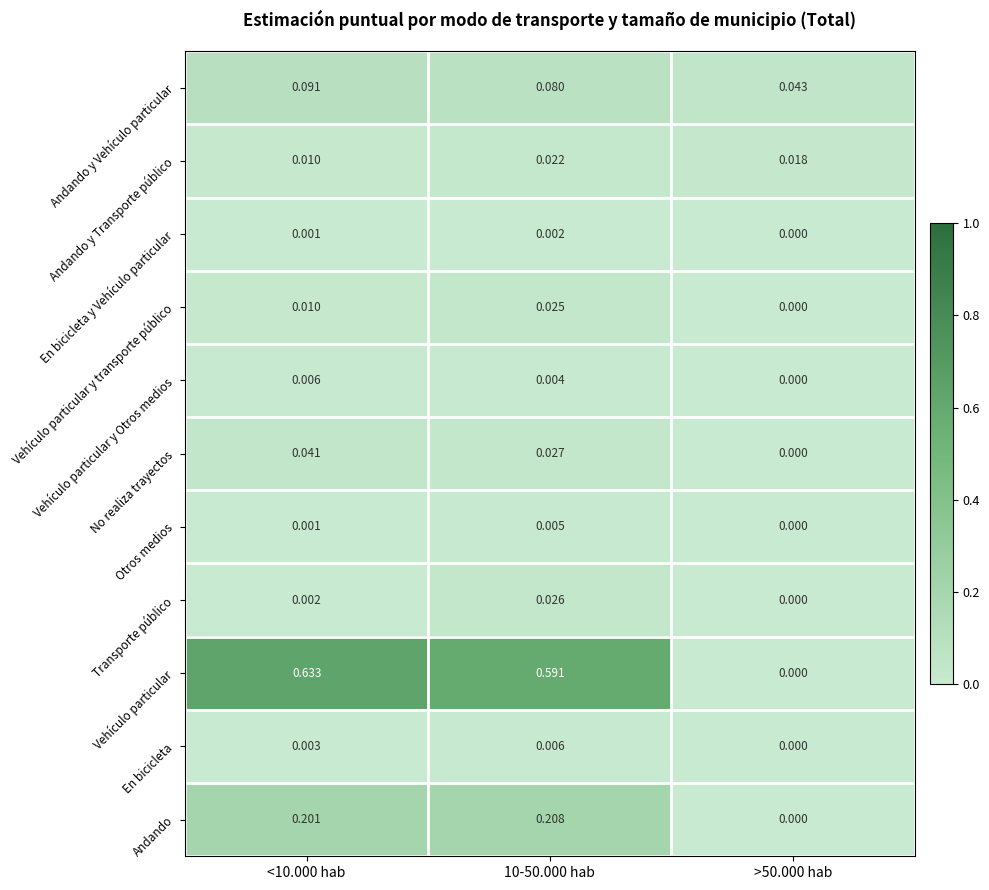

What is the total value across all series at 10-50.000 hab?

1.0